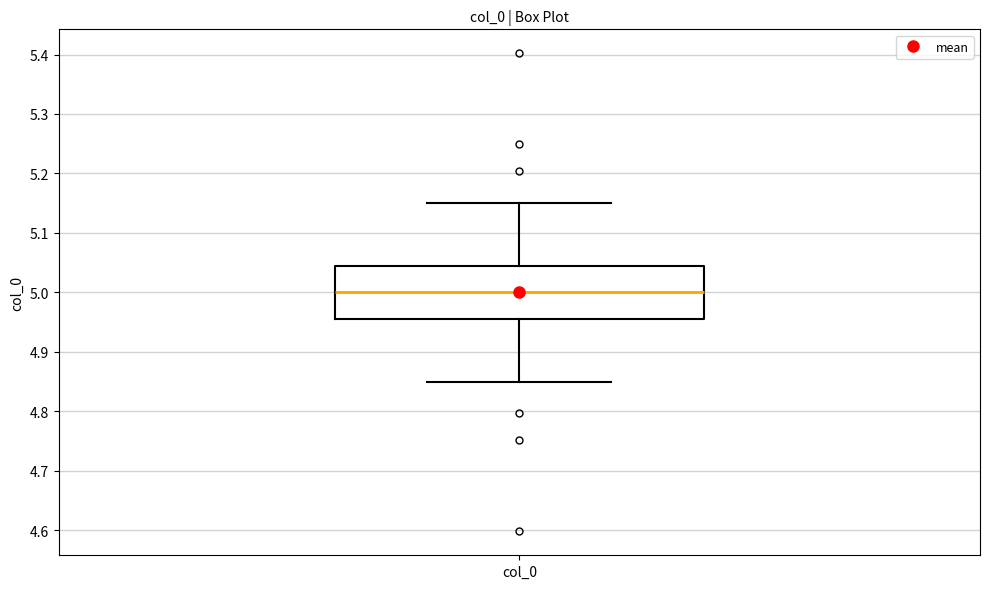

Transcribe this box plot: give where the median line is, the range the box spans, and where the two whiskers end, as read against the y-axis. The values are not printed on the chart, so give them approximately, as read against the axis.

median 5.00, box 4.96 to 5.04, whiskers 4.85 to 5.15